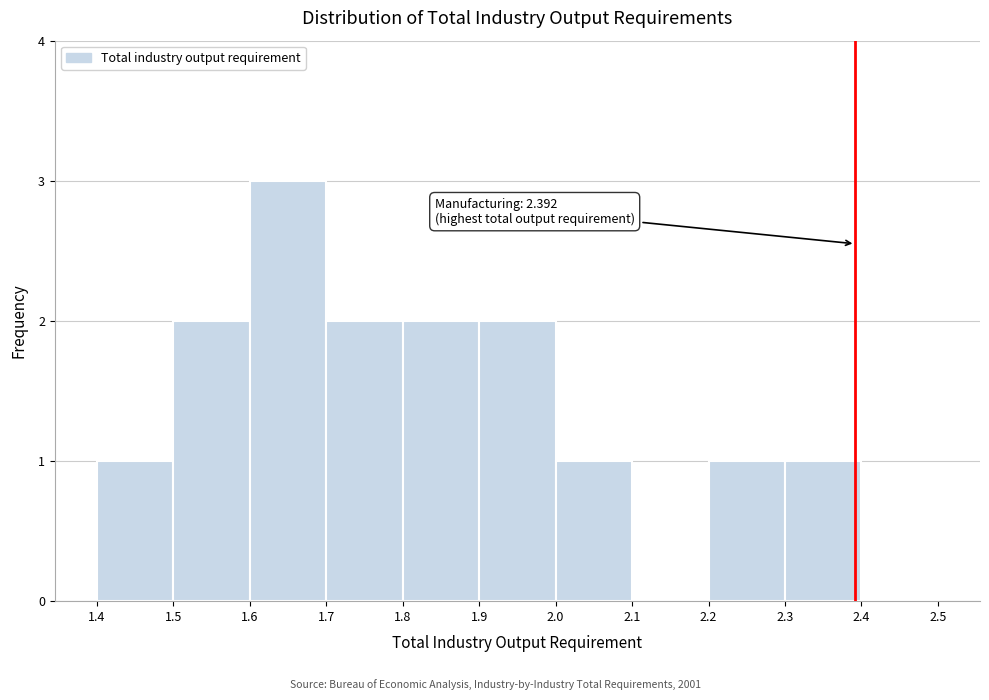

Which range on the x-axis has the tallest bar?

1.6 to 1.7